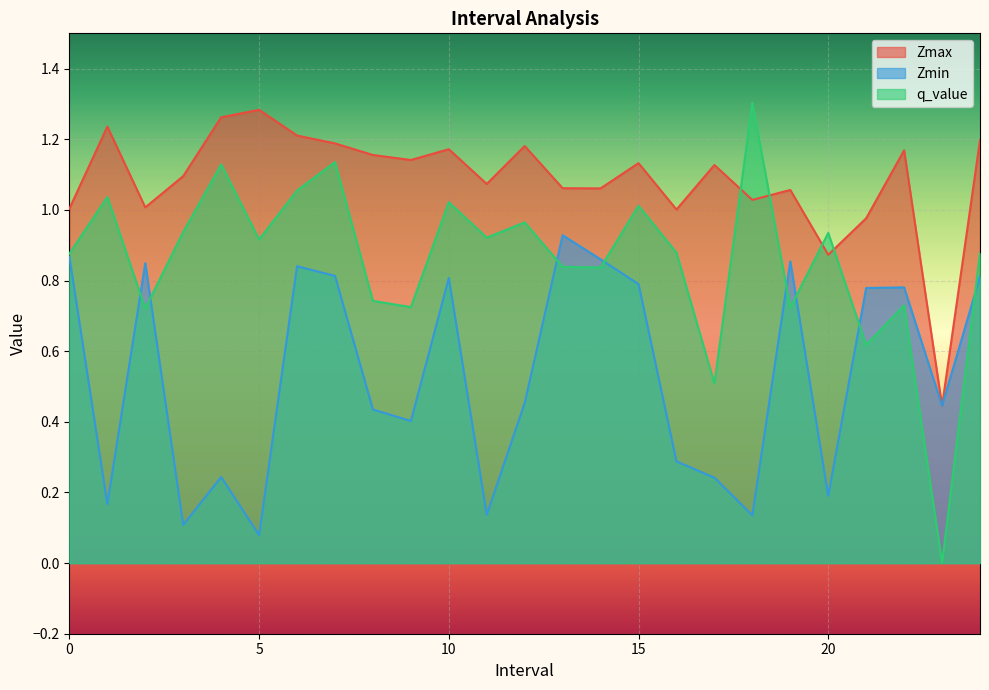

At how many categories does at least one series exceed 0?

25